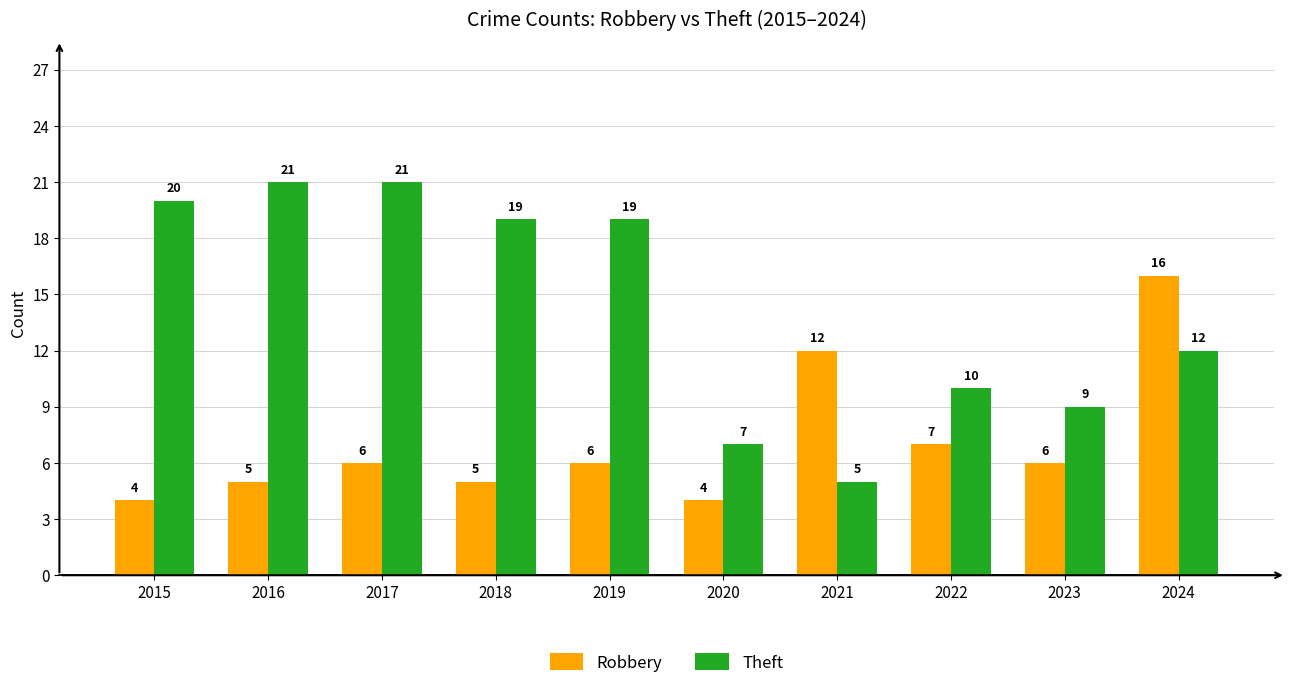

Reading left to right, list all the values displayed in this chart.

Robbery: 2015=4	2016=5	2017=6	2018=5	2019=6	2020=4	2021=12	2022=7	2023=6	2024=16
Theft: 2015=20	2016=21	2017=21	2018=19	2019=19	2020=7	2021=5	2022=10	2023=9	2024=12